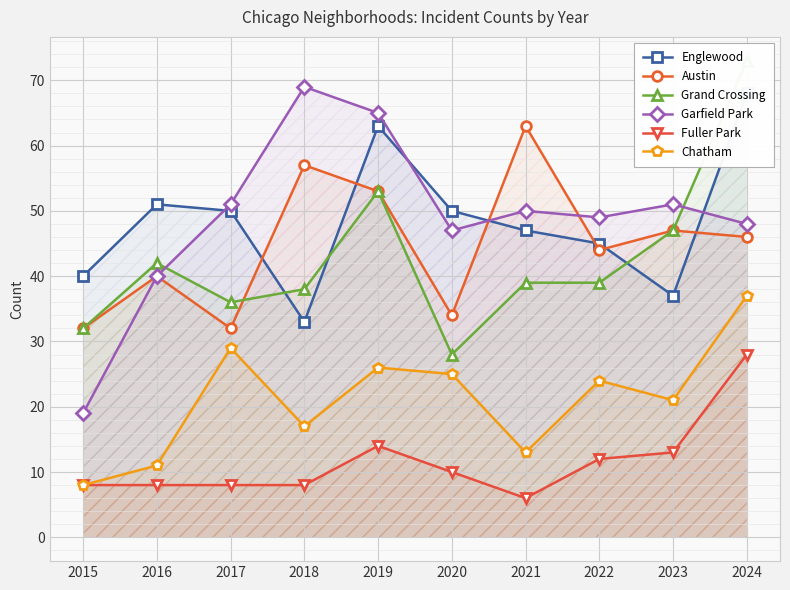

Which series has the largest range (max minus min)?

Garfield Park